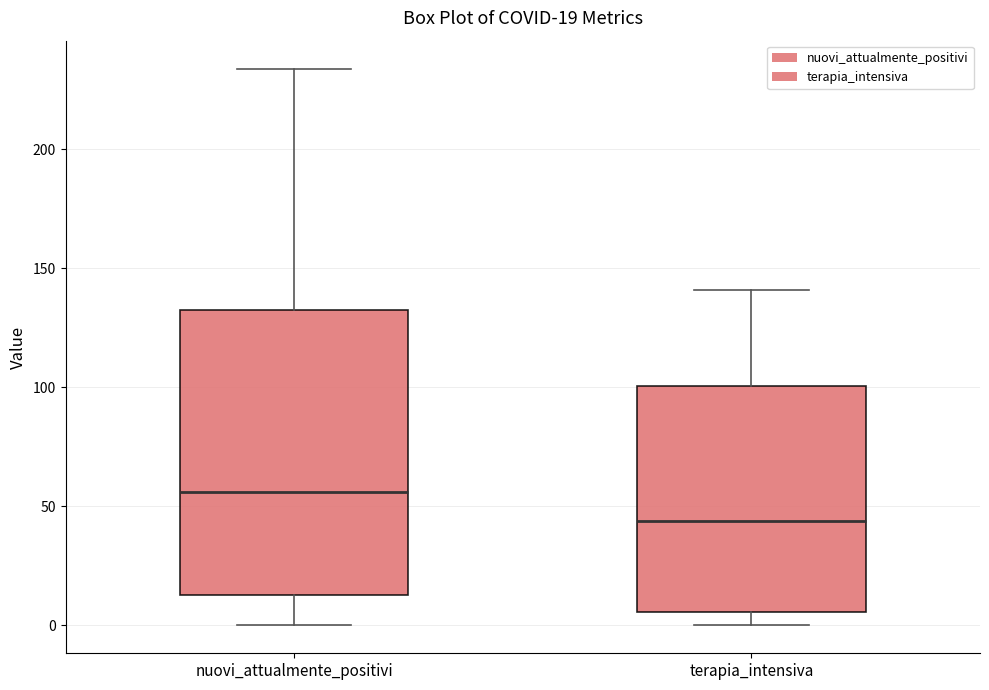

Comparing the boxes themselves (not the whiskers), which one is the tallest?

nuovi_attualmente_positivi